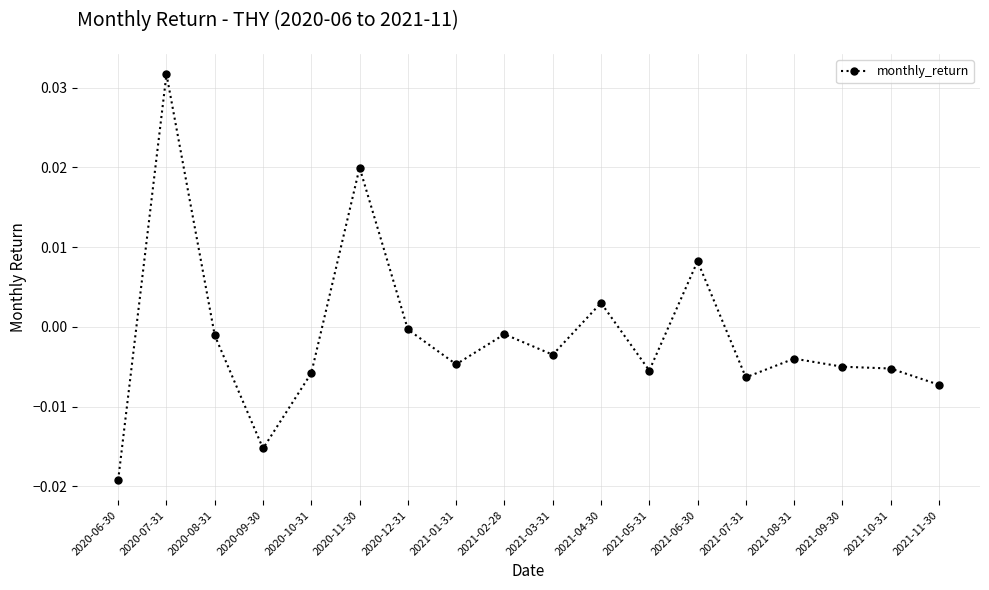

True or false: there are more than 2 points higher than both neighbors.

True